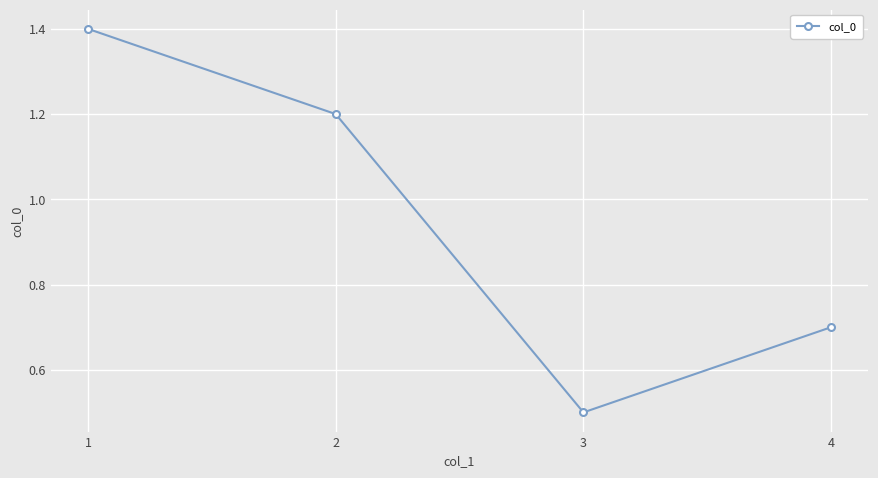

What is the value of the 4th point from the left?

0.7